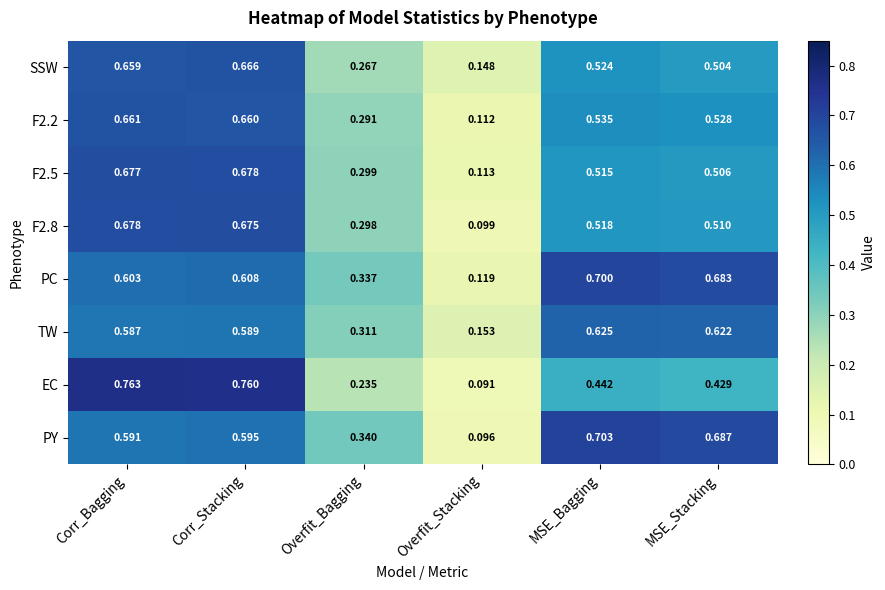

How many categories are shown in the chart?

6